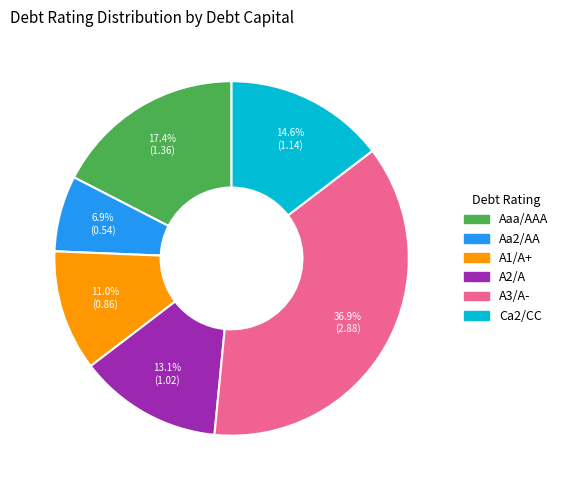

What is the smallest slice in the pie chart?

Aa2/AA